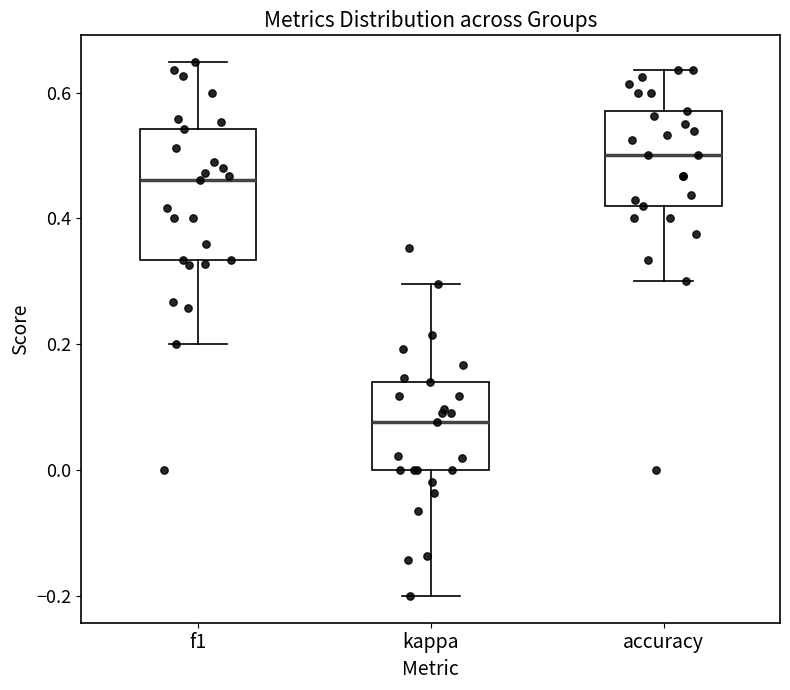

Which box's median line is the highest?

accuracy